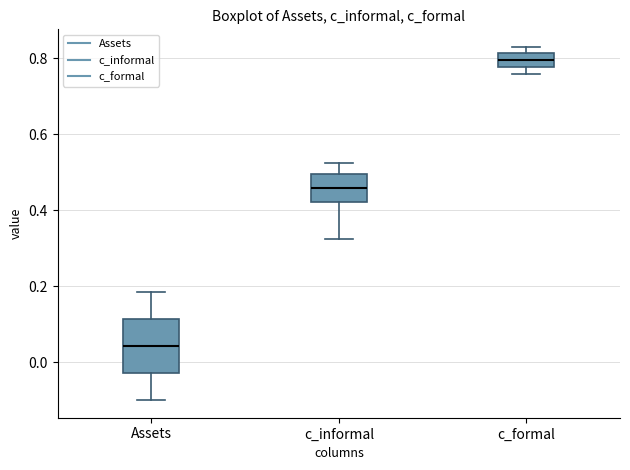

Reading left to right, read every box against the y-axis: the position of its median line, the range the box covers, and the ends of its whiskers. The values are not printed on the chart, so give them approximately, as read against the axis.

Assets: median 0.04, box -0.02 to 0.12, whiskers -0.10 to 0.18
c_informal: median 0.46, box 0.42 to 0.50, whiskers 0.32 to 0.52
c_formal: median 0.80, box 0.78 to 0.82, whiskers 0.76 to 0.84